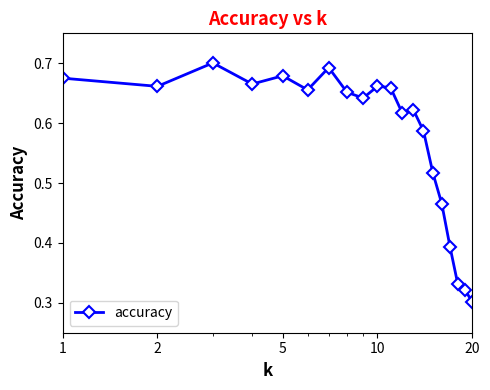

What is the sum of all values?

11.5